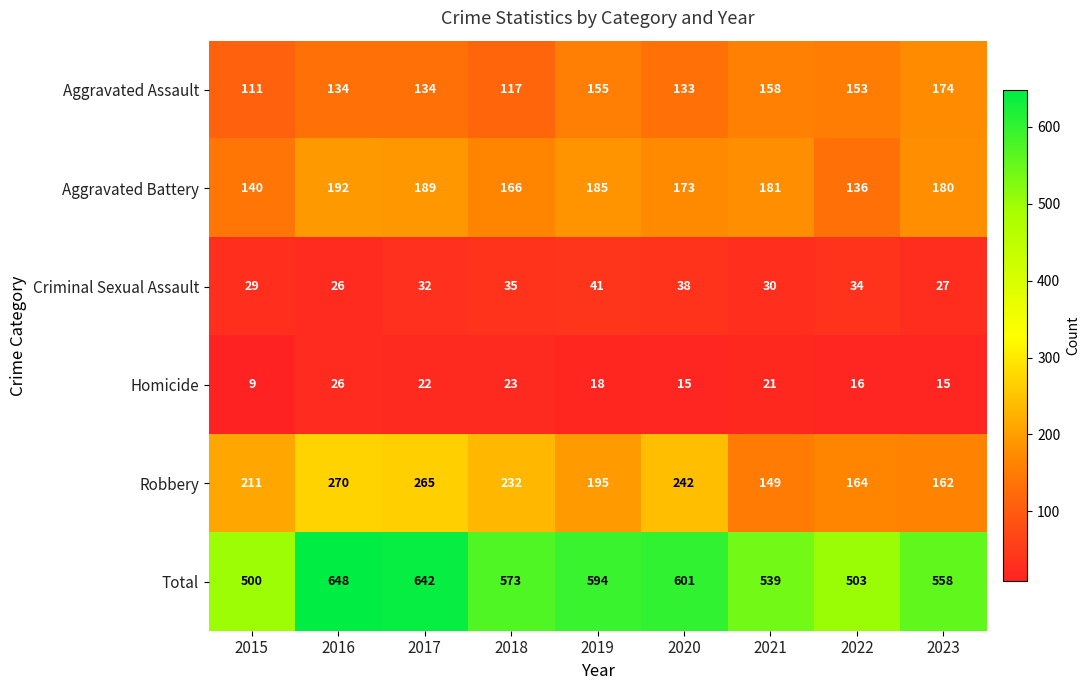

Is the value of Aggravated Assault at 2021 greater than the value of Homicide at 2015?

Yes